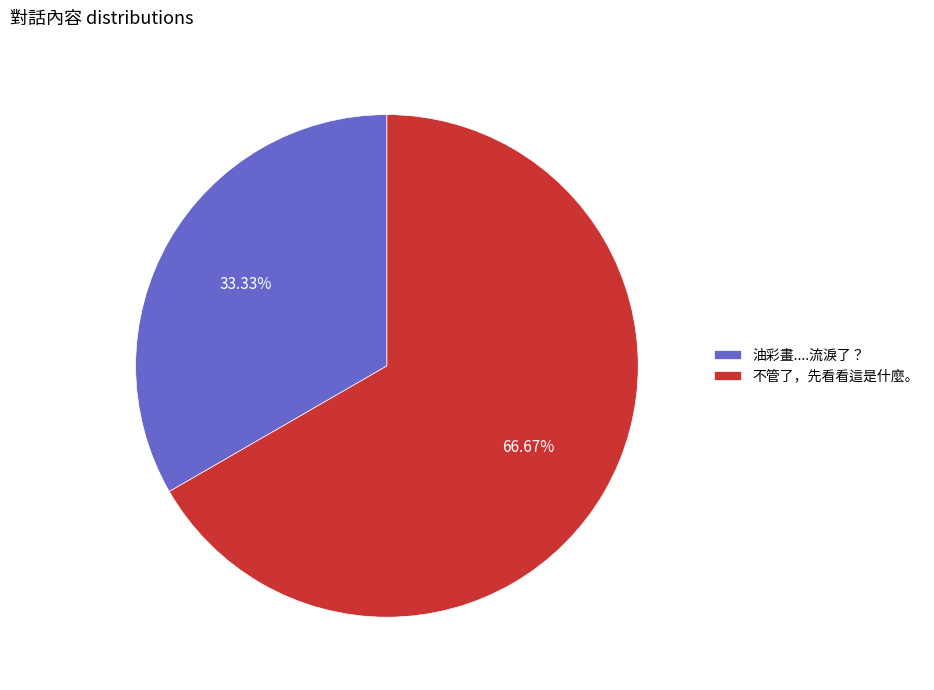

The 不管了，先看看這是什麼。 slice represents 59% of the pie. True or false?

False